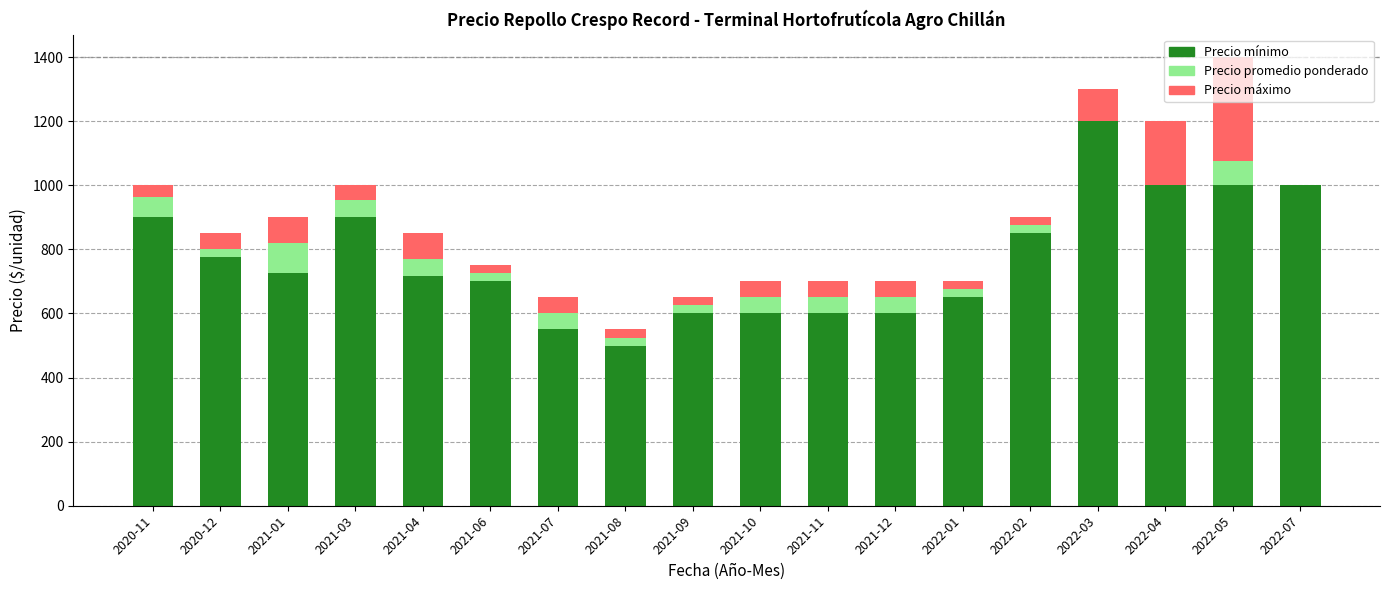

The value of Precio mínimo at 2021-06 is 700. True or false?

True